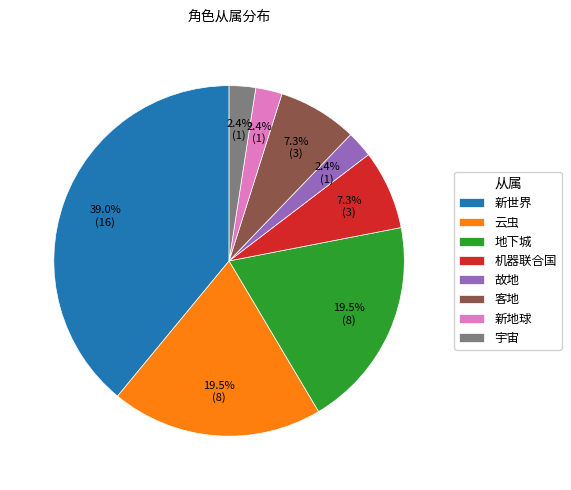

To the nearest percent, what is the difference between the 新世界 and 机器联合国 slice percentages?

32%